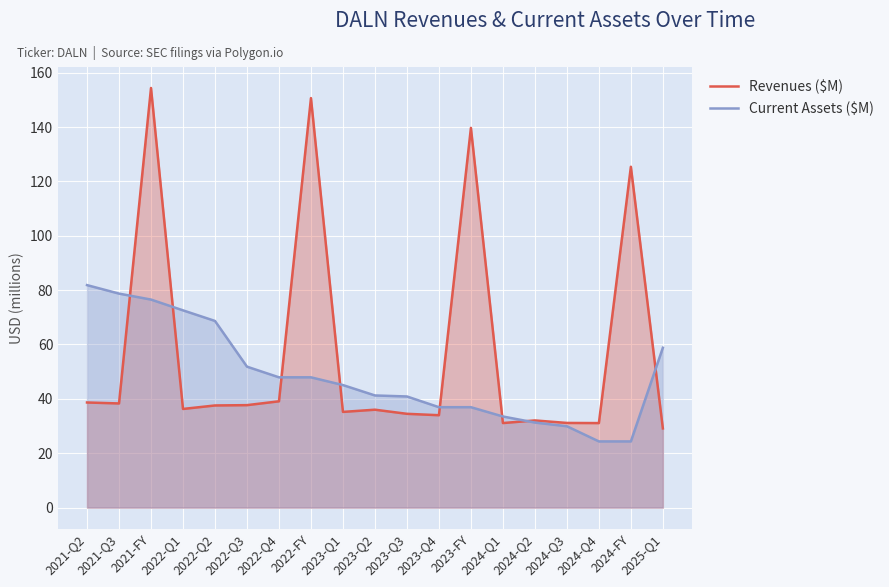

Rank the categories by Current Assets ($M) value from lowest to highest.

2024-Q4, 2024-FY, 2024-Q3, 2024-Q2, 2024-Q1, 2023-Q4, 2023-FY, 2023-Q3, 2023-Q2, 2023-Q1, 2022-Q4, 2022-FY, 2022-Q3, 2025-Q1, 2022-Q2, 2022-Q1, 2021-FY, 2021-Q3, 2021-Q2